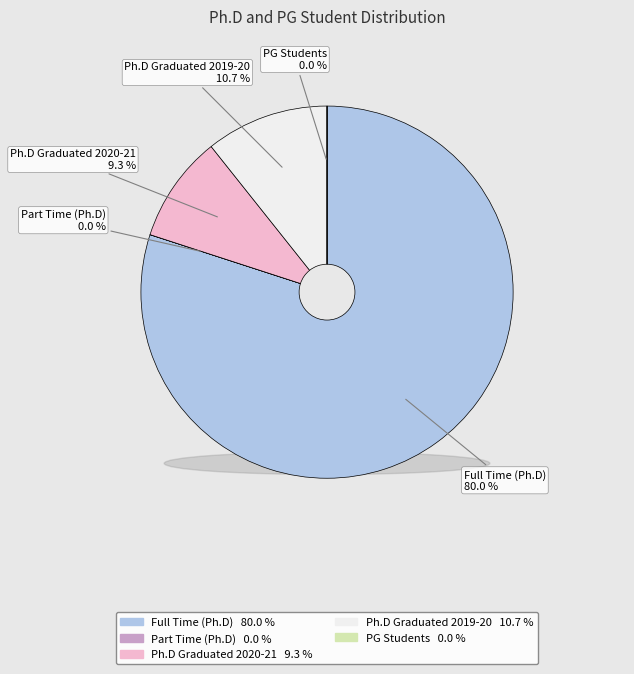

Is it true that Part Time (Ph.D) is 1% of the pie?

False